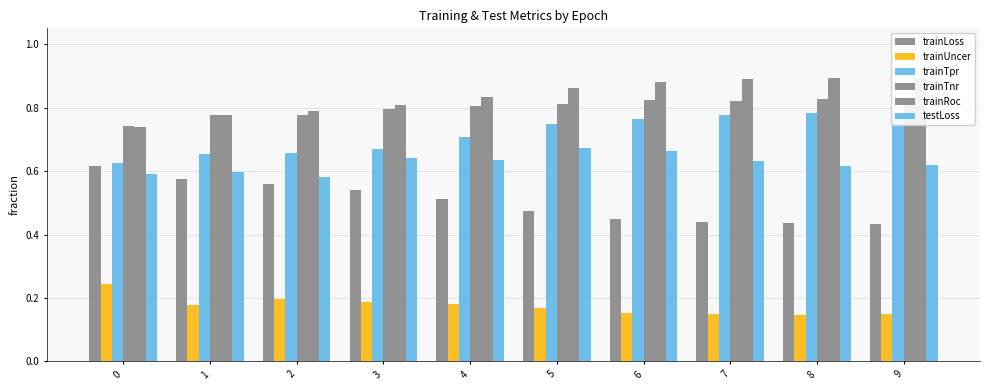

What is the average value of the trainTpr series?

0.7